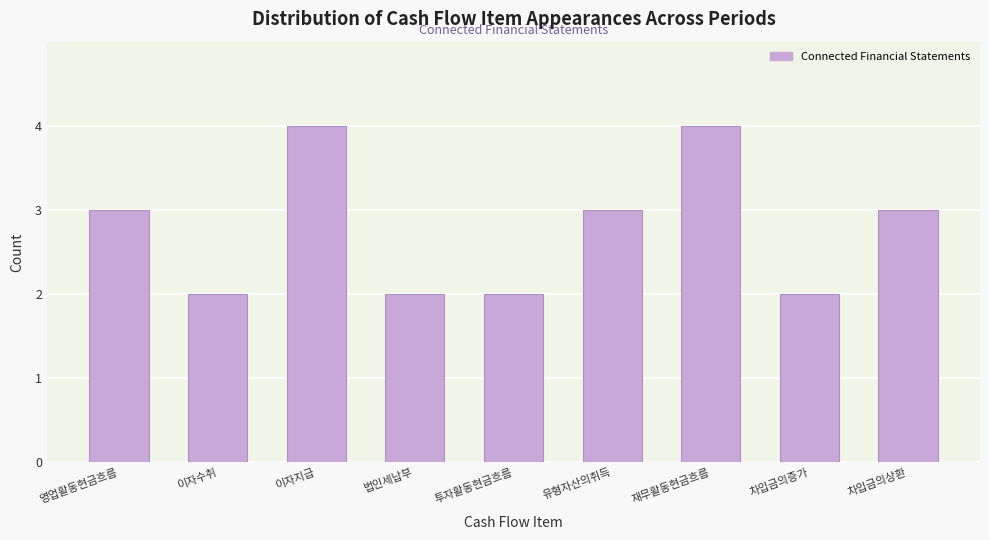

Reading left to right, what are all the values shown in this chart?

영업활동현금흐름=3	이자수취=2	이자지급=4	법인세납부=2	투자활동현금흐름=2	유형자산의취득=3	재무활동현금흐름=4	차입금의증가=2	차입금의상환=3